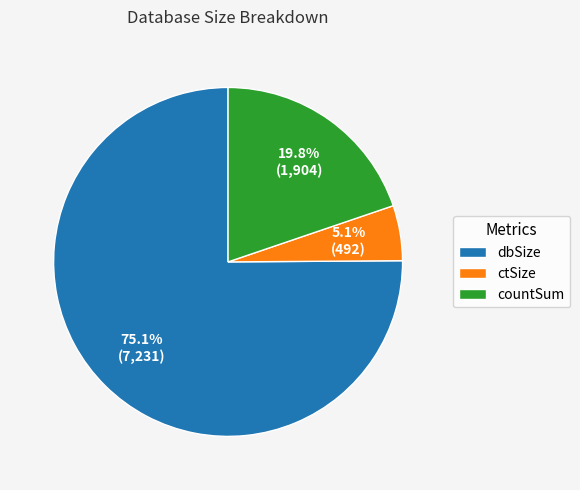

Between countSum and dbSize, which is larger?

dbSize